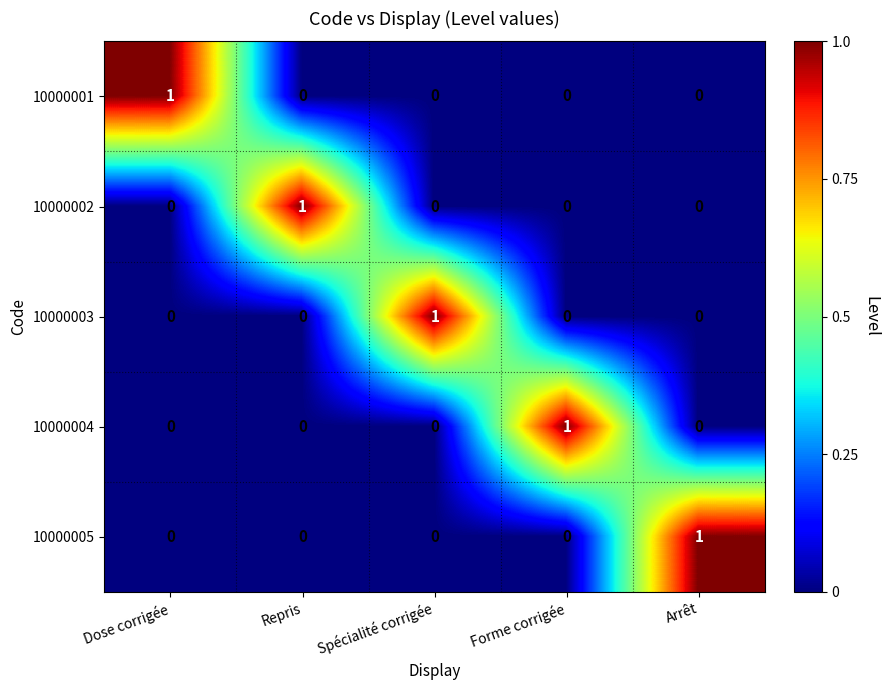

At which label does 10000003 reach its peak?

Spécialité corrigée